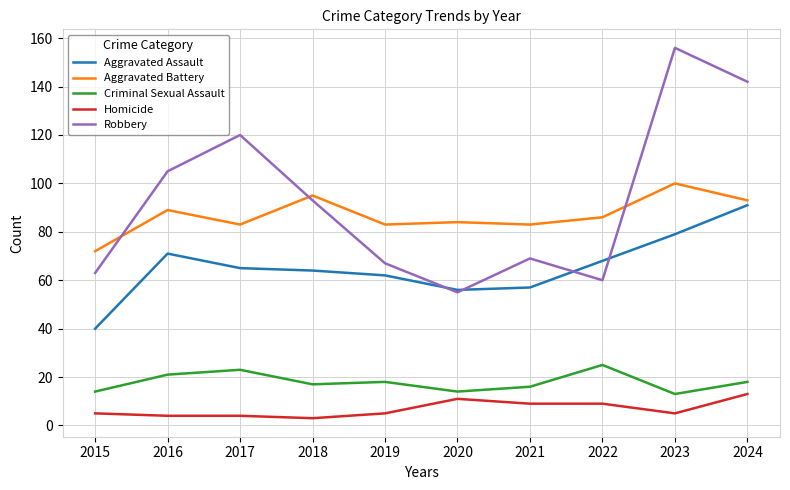

Reading left to right, what are all the values shown in this chart?

Aggravated Assault: 40	71	65	64	62	56	57	68	79	91
Aggravated Battery: 72	89	83	95	83	84	83	86	100	93
Criminal Sexual Assault: 14	21	23	17	18	14	16	25	13	18
Homicide: 5	4	4	3	5	11	9	9	5	13
Robbery: 63	105	120	93	67	55	69	60	156	142